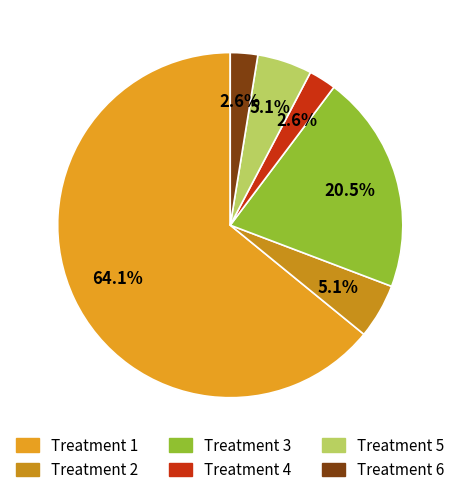

Count the number of slices in the pie.

6